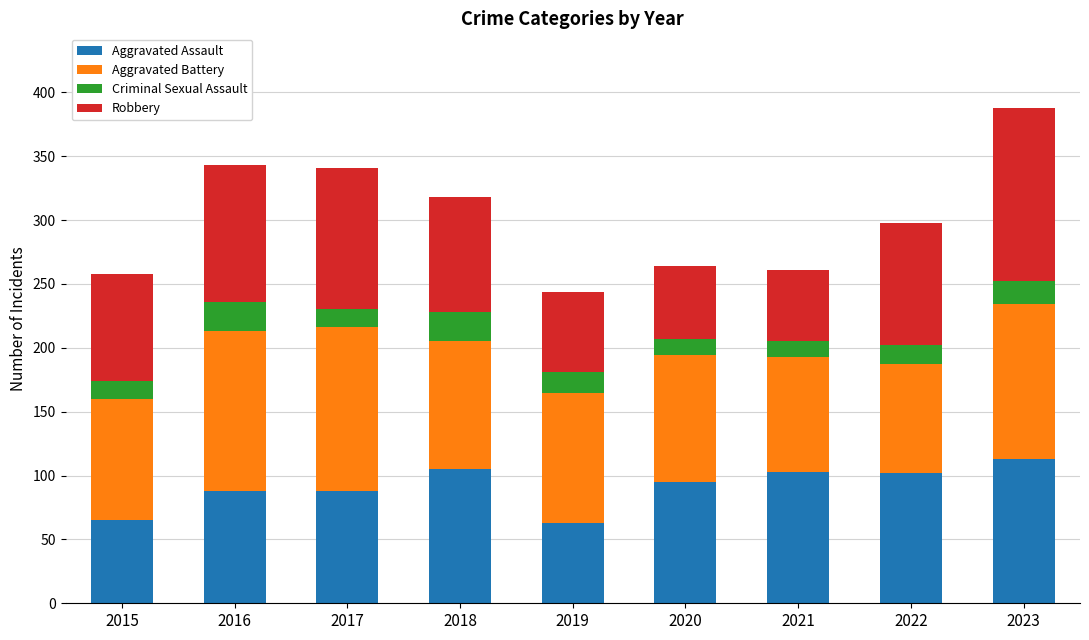

What is the sum of the Aggravated Assault values at 2023 and 2018?

218